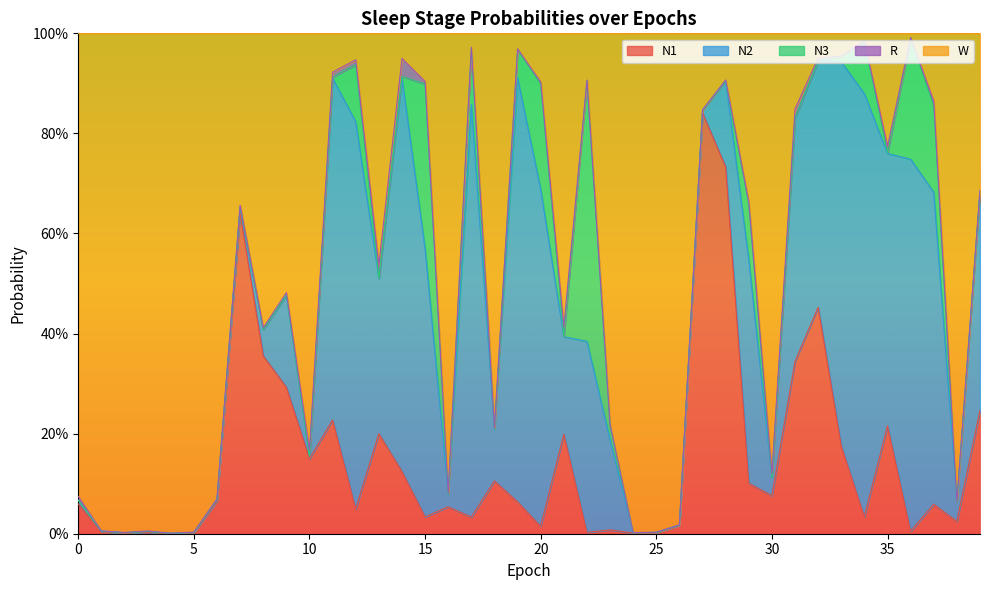

How many interior local peaks does the W series have?

12